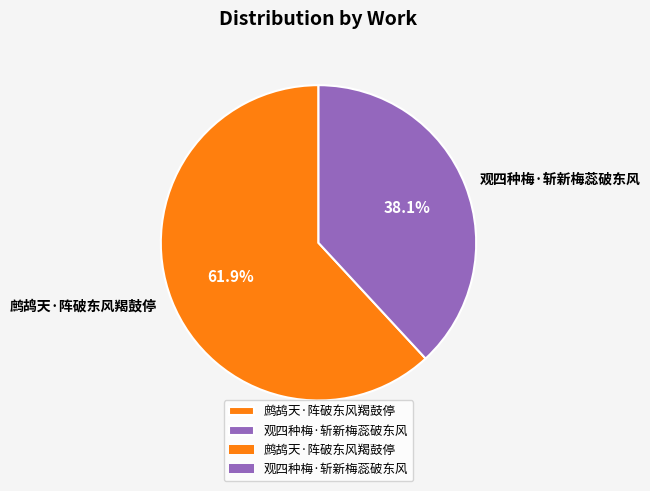

What is the ratio of the value at 观四种梅·斩新梅蕊破东风 to the value at 鹧鸪天·阵破东风羯鼓停?

0.6